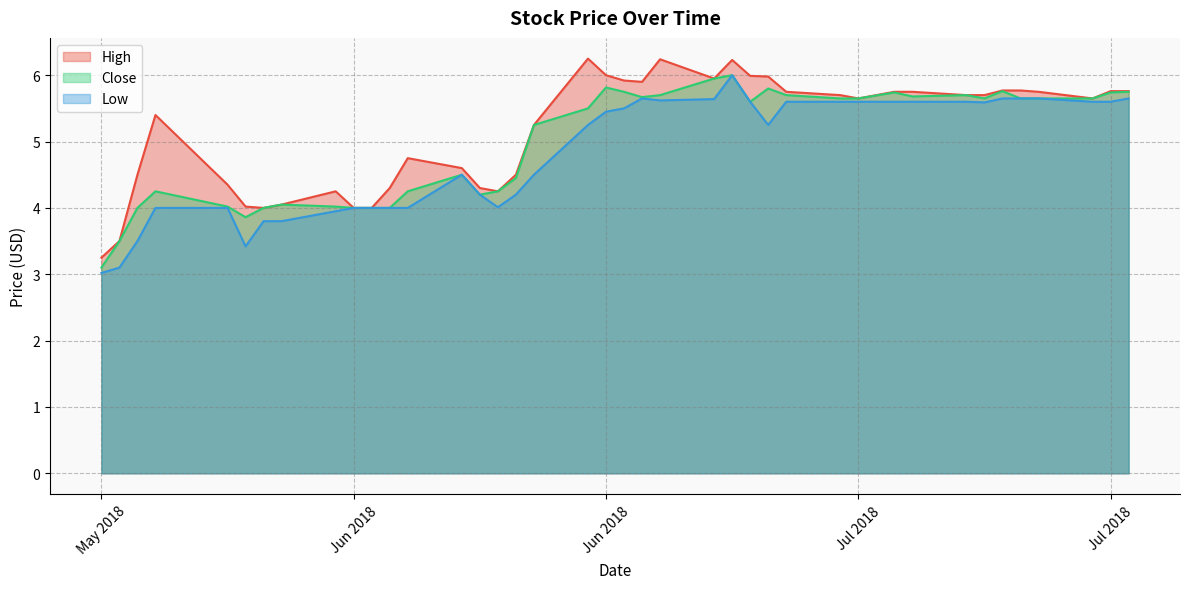

What are all the series names shown in the legend?

High, Close, Low